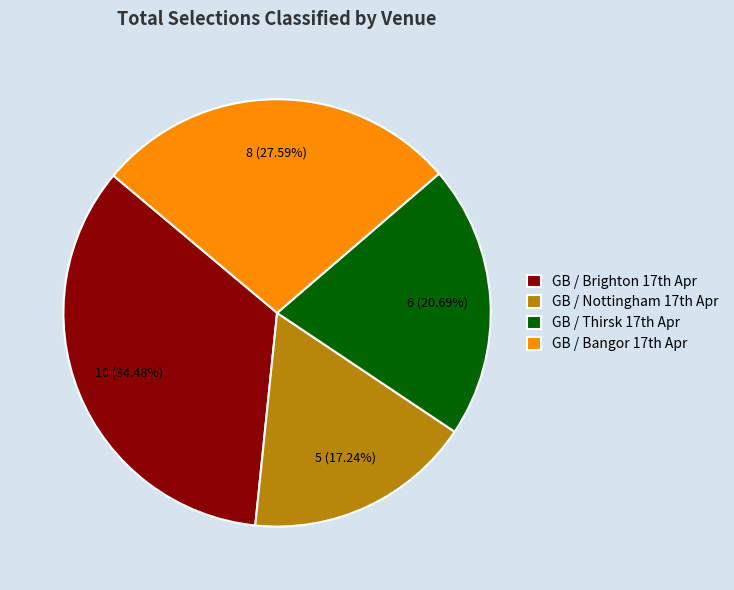

Count the number of slices in the pie.

4